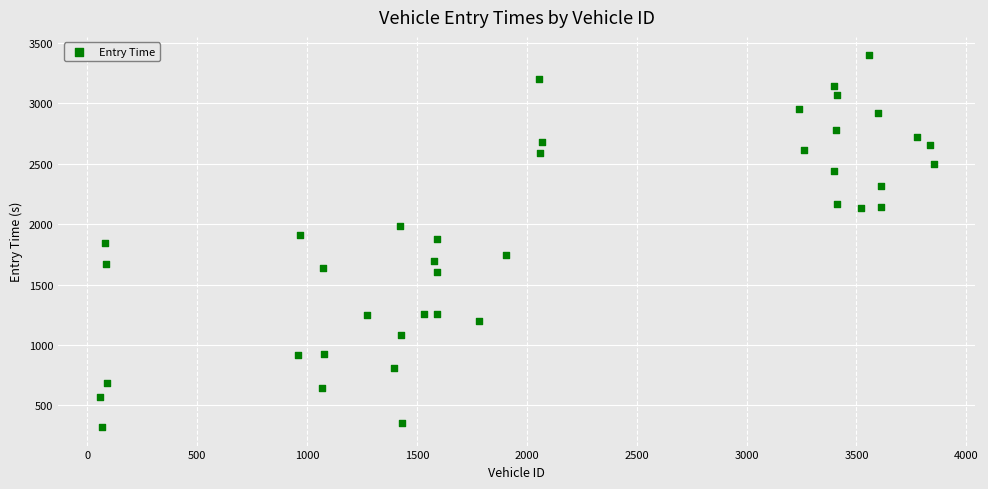

What is the range of Y values (max minus min)?

3077.4